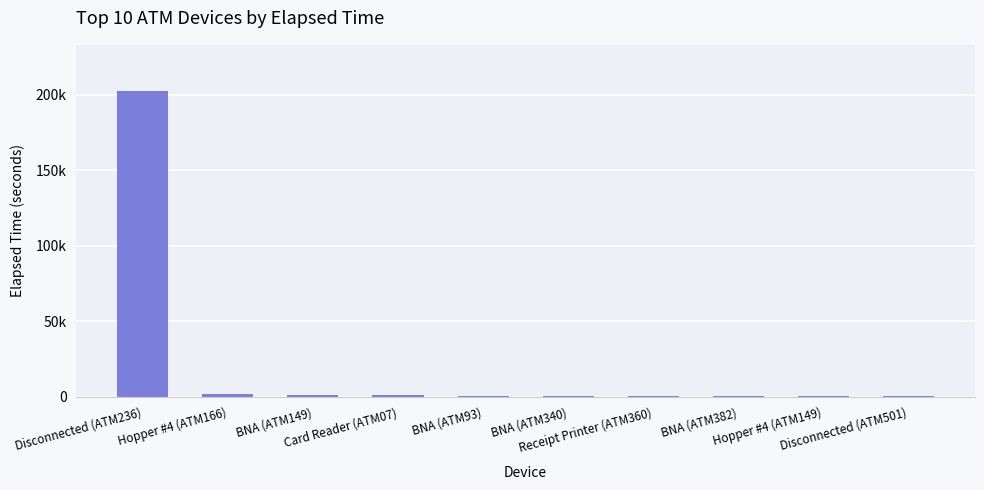

Where is the data nearest to the value 101685?

Hopper #4 (ATM166)